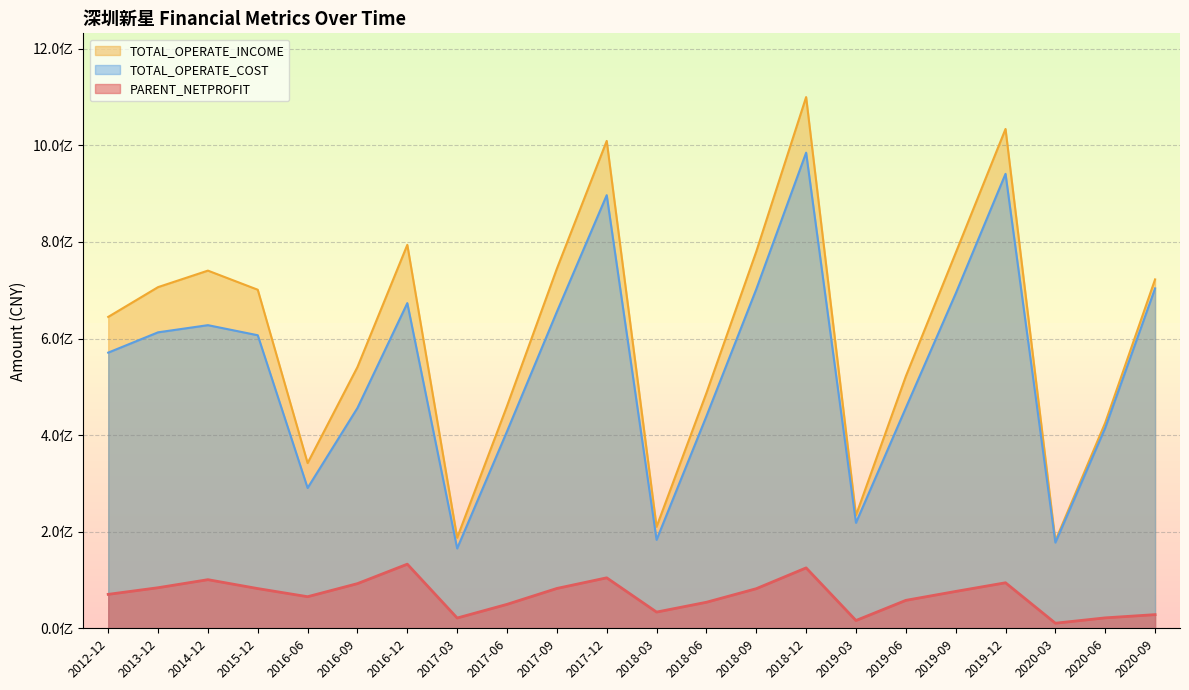

Which category has the lowest value in the TOTAL_OPERATE_COST series?

2017-03